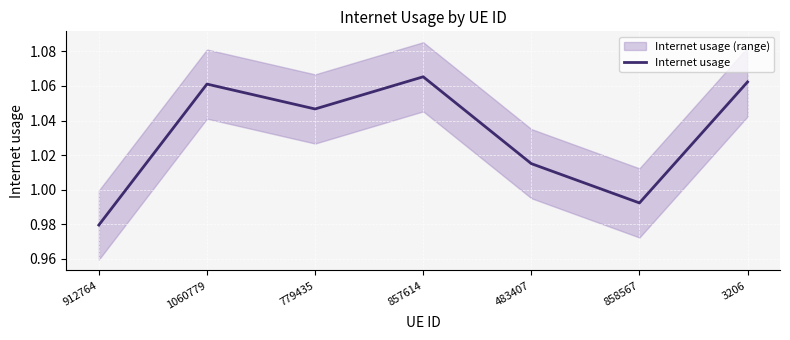

What is the difference between the maximum and minimum values?

0.1